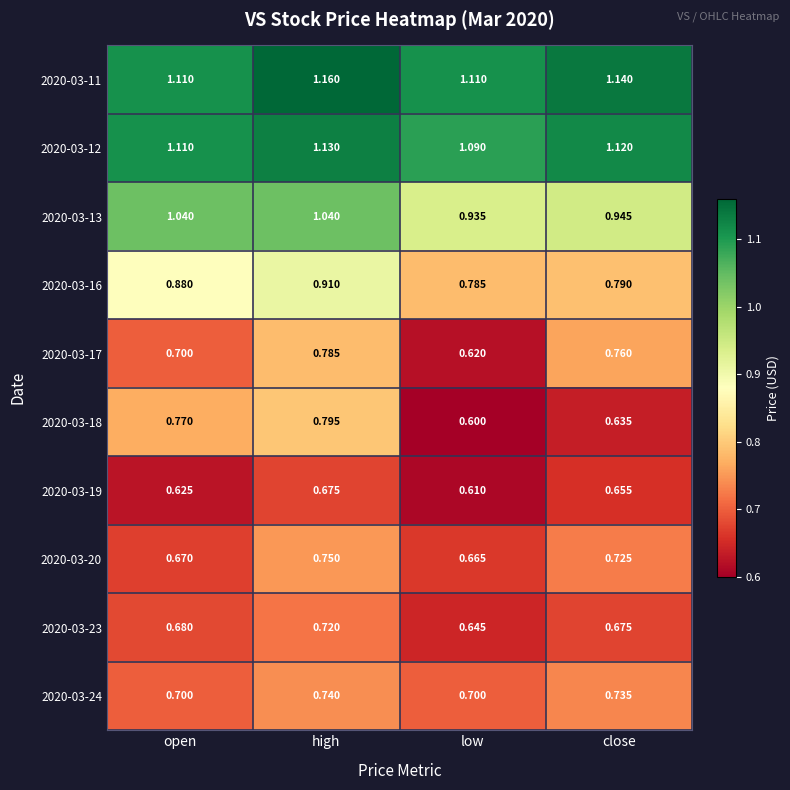

At which category does the chart reach its minimum across all series?

low